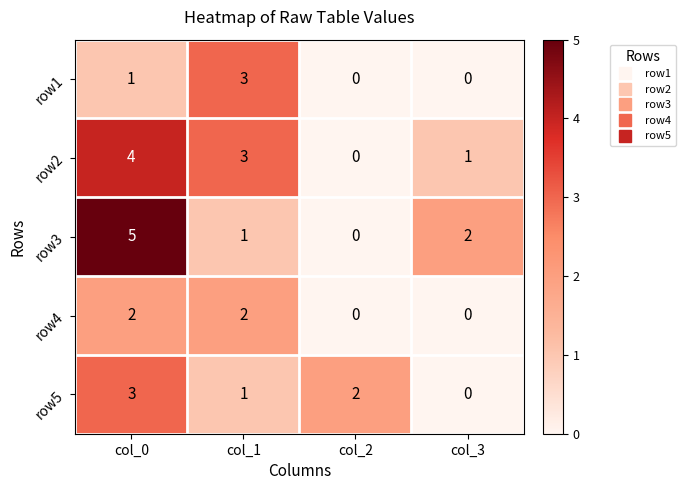

How many categories are shown in the chart?

4